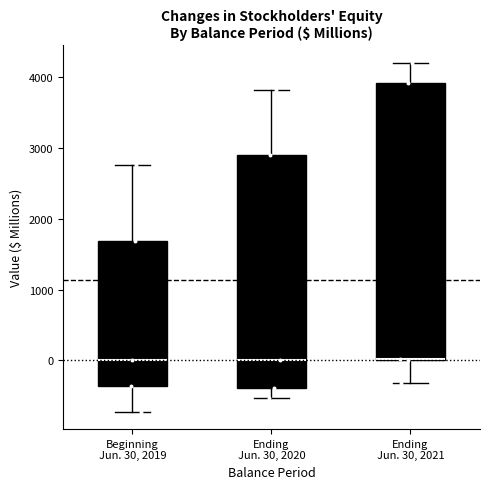

Reading left to right, transcribe this box plot: for each box, give where its median line is, the range the box spans, and where its two whiskers end, as read against the y-axis. The values are not printed on the chart, so give them approximately, as read against the axis.

Beginning Jun. 30, 2019: median 0, box -400 to 1700, whiskers -700 to 2800
Ending Jun. 30, 2020: median 0, box -400 to 2900, whiskers -500 to 3800
Ending Jun. 30, 2021: median 0, box 0 to 3900, whiskers -300 to 4200